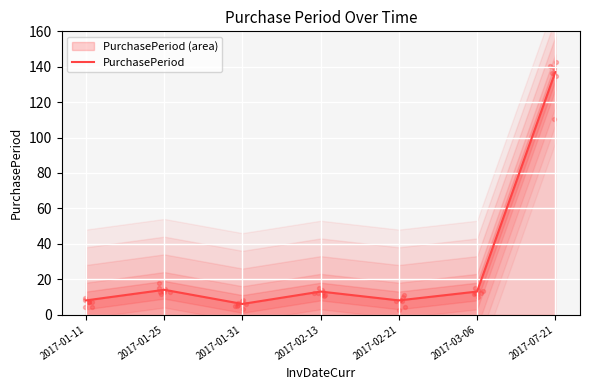

Between 2017-01-25 and 2017-01-11, which is larger?

2017-01-25